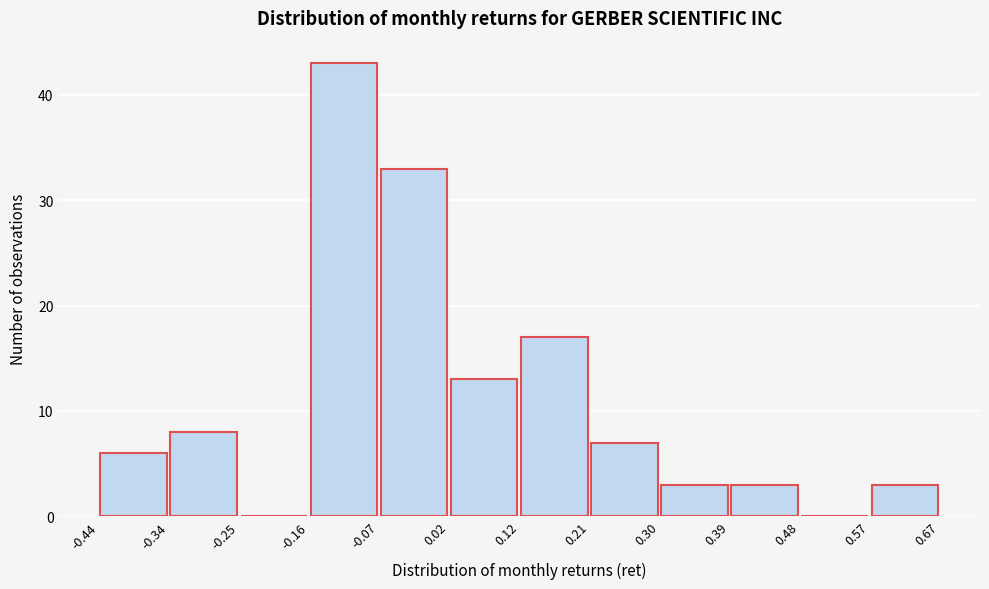

Reading left to right, list every bar in this chart as the range it spans on the x-axis followed by its height. The values are not printed on the chart, so give them approximately, as read against the axis.

-0.44 to -0.34: 6
-0.34 to -0.25: 8
-0.25 to -0.16: 0
-0.16 to -0.07: 43
-0.07 to 0.02: 33
0.02 to 0.12: 13
0.12 to 0.21: 17
0.21 to 0.30: 7
0.30 to 0.39: 3
0.39 to 0.48: 3
0.48 to 0.57: 0
0.57 to 0.67: 3